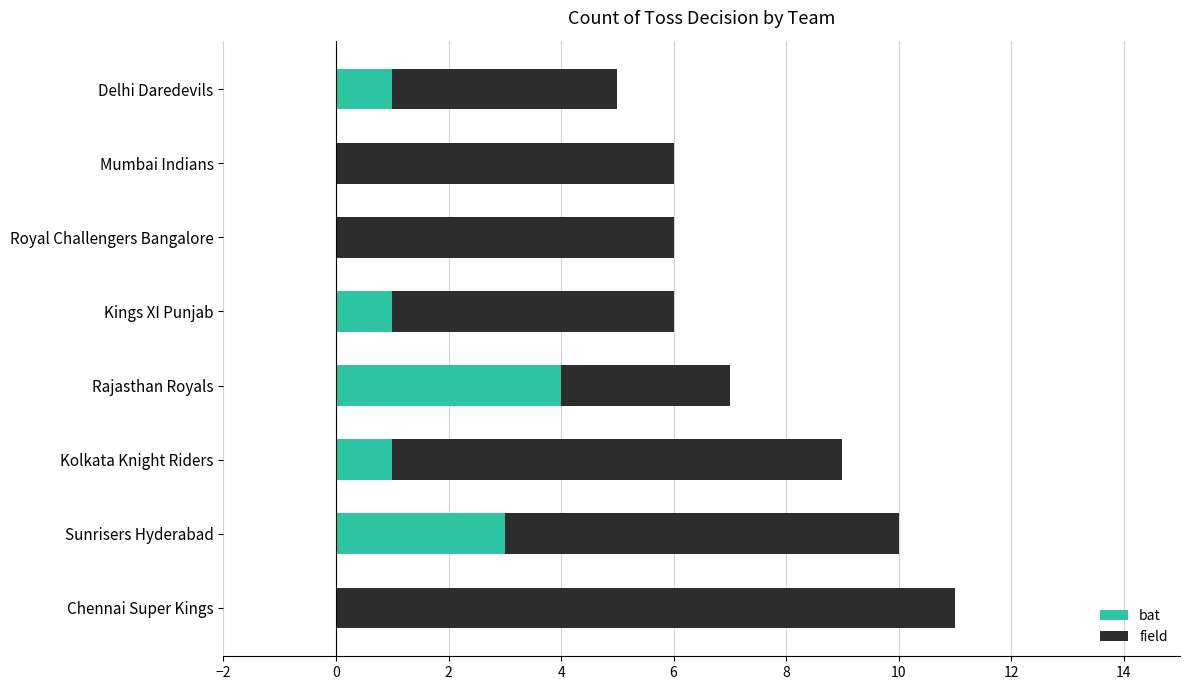

How many data points does each series have?

8